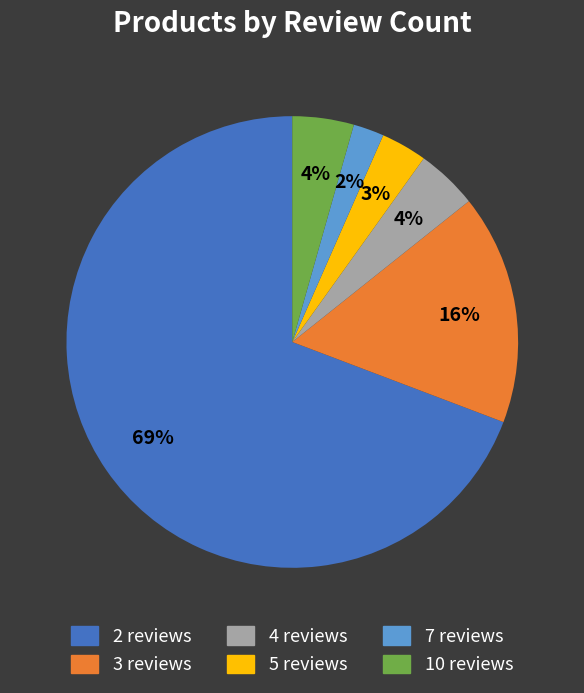

Between 2 reviews and 10 reviews, which is larger?

2 reviews